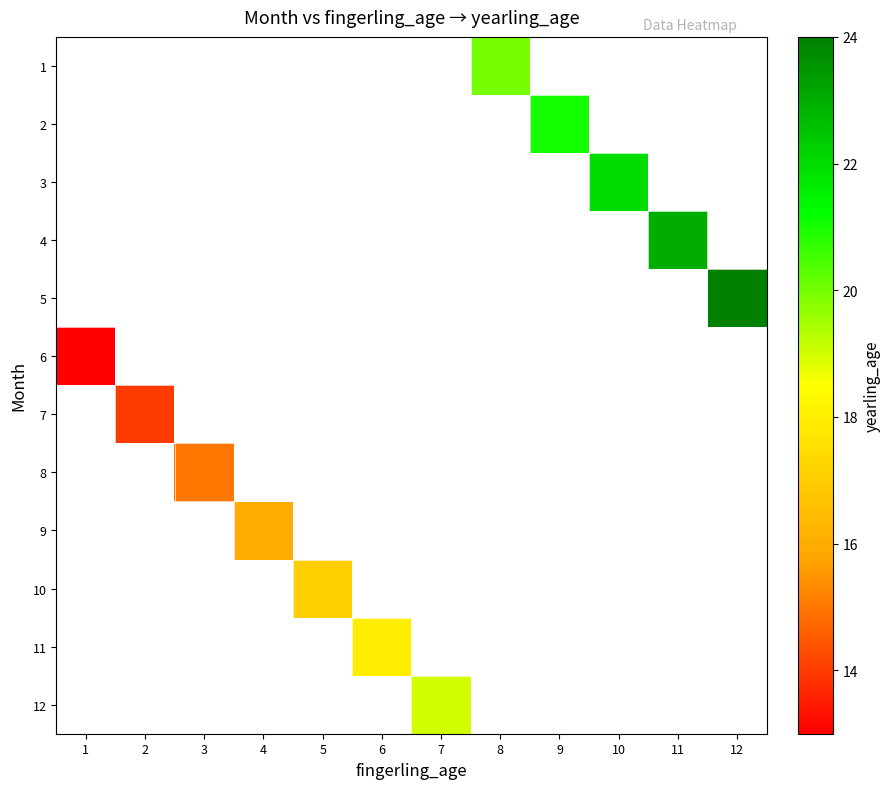

Which label corresponds to the largest value in the chart?

12